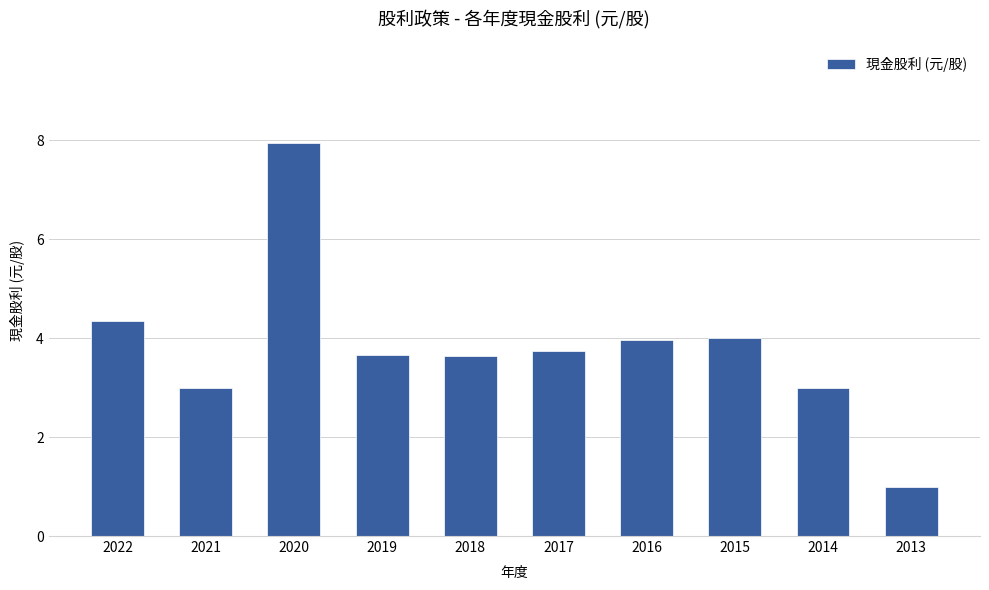

The value at 2020 is 2.7. True or false?

False